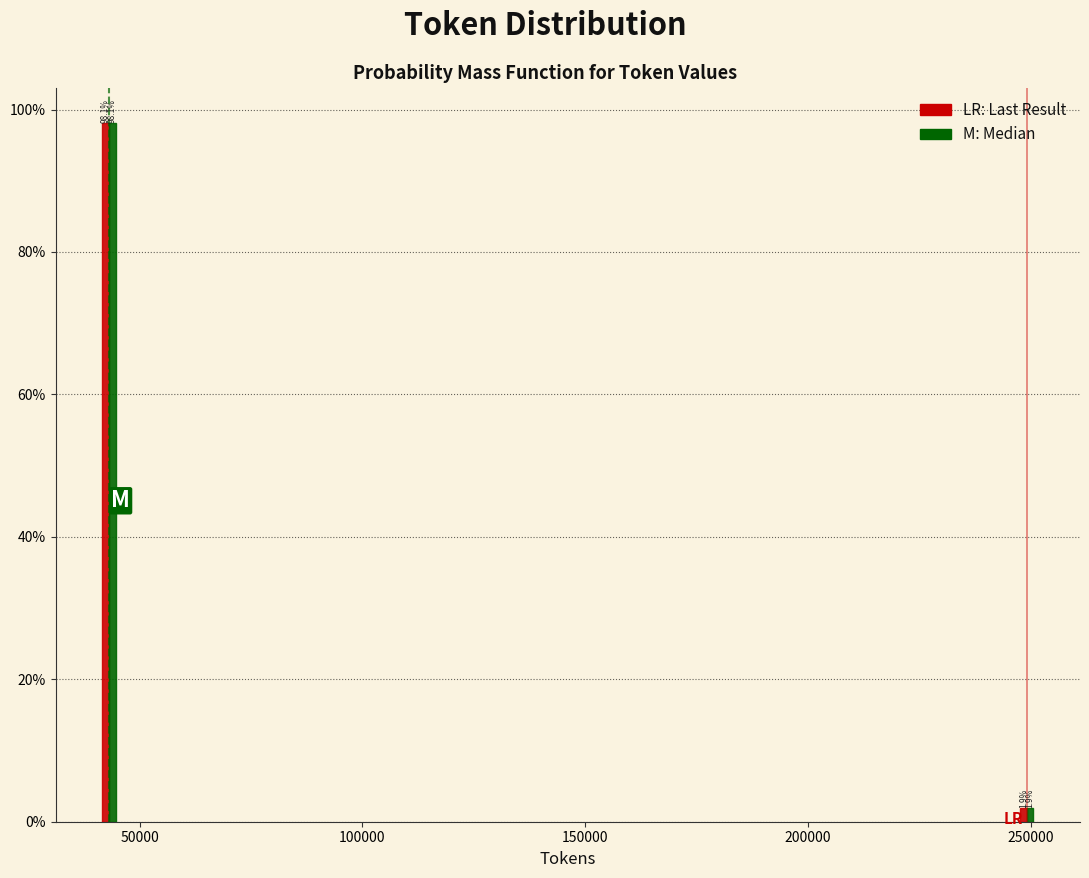

What is the smallest value displayed?

1.9